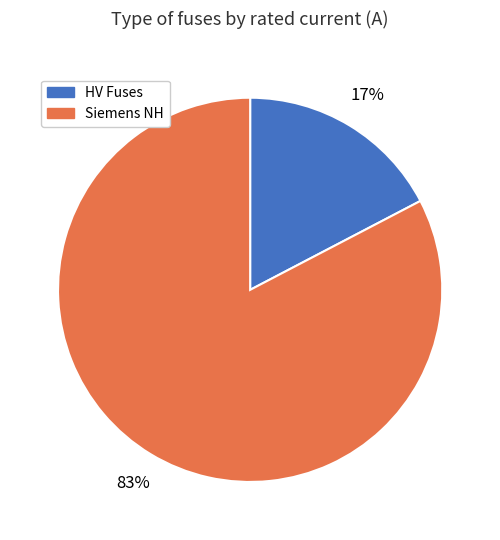

Which has a higher value, Siemens NH or HV Fuses?

Siemens NH